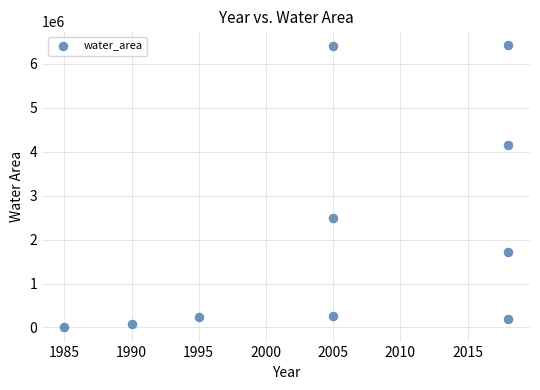

What Y value in the scatter plot is closest to 3207409?

2495103.5